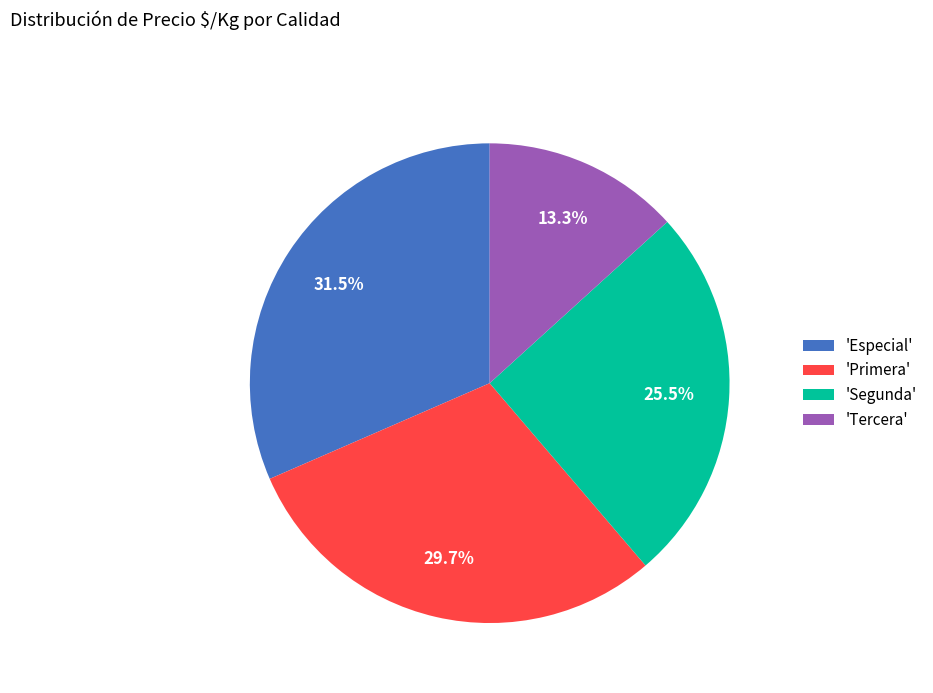

Does 'Especial' account for over 50% of the chart?

No